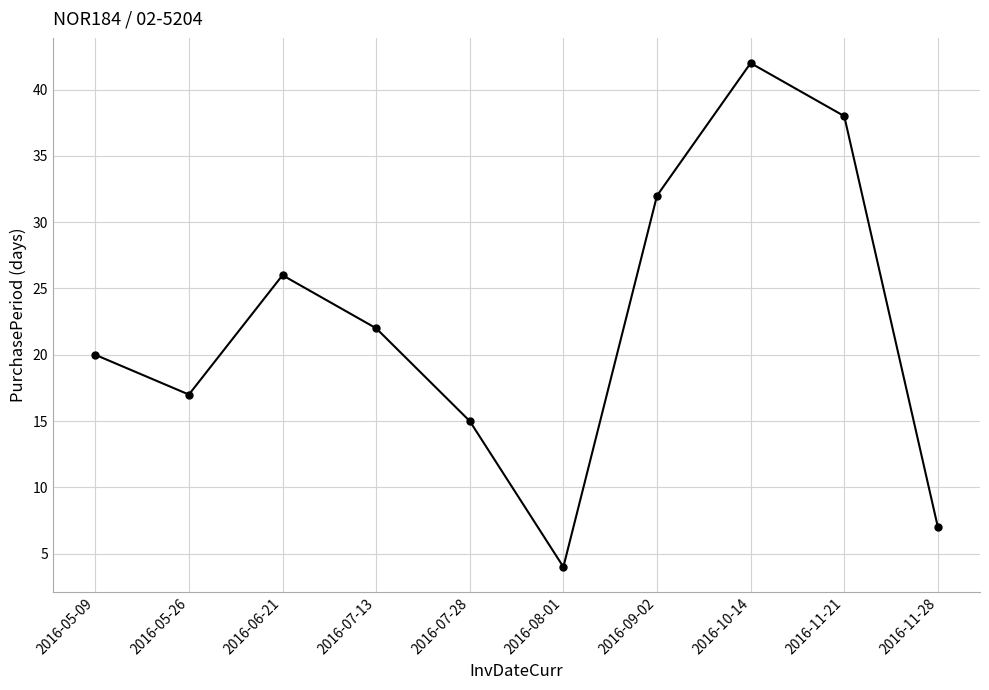

List the labels in order of value, smallest first.

2016-08-01, 2016-11-28, 2016-07-28, 2016-05-26, 2016-05-09, 2016-07-13, 2016-06-21, 2016-09-02, 2016-11-21, 2016-10-14